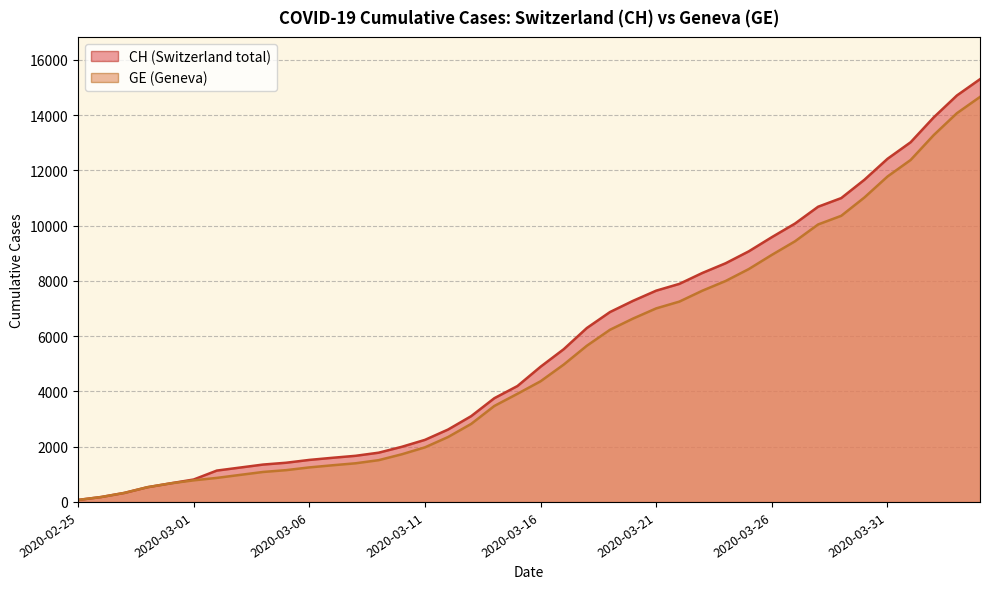

Reading left to right, list all the values displayed in this chart.

CH: 2020-02-25=72	2020-02-26=178	2020-02-27=326	2020-02-28=533	2020-02-29=673	2020-03-01=812	2020-03-02=1135	2020-03-03=1244	2020-03-04=1353	2020-03-05=1419	2020-03-06=1521	2020-03-07=1598	2020-03-08=1670	2020-03-09=1783	2020-03-10=1996	2020-03-11=2247	2020-03-12=2621	2020-03-13=3106	2020-03-14=3755	2020-03-15=4196	2020-03-16=4895	2020-03-17=5529	2020-03-18=6296	2020-03-19=6874	2020-03-20=7281	2020-03-21=7649	2020-03-22=7894	2020-03-23=8291	2020-03-24=8640	2020-03-25=9071	2020-03-26=9586	2020-03-27=10077	2020-03-28=10687	2020-03-29=11000	2020-03-30=11662	2020-03-31=12422	2020-04-01=13021	2020-04-02=13923	2020-04-03=14714	2020-04-04=15304
GE: 2020-02-25=72	2020-02-26=178	2020-02-27=326	2020-02-28=533	2020-02-29=673	2020-03-01=782	2020-03-02=870	2020-03-03=978	2020-03-04=1085	2020-03-05=1151	2020-03-06=1250	2020-03-07=1327	2020-03-08=1399	2020-03-09=1512	2020-03-10=1725	2020-03-11=1976	2020-03-12=2350	2020-03-13=2825	2020-03-14=3474	2020-03-15=3915	2020-03-16=4368	2020-03-17=4972	2020-03-18=5654	2020-03-19=6232	2020-03-20=6639	2020-03-21=7007	2020-03-22=7252	2020-03-23=7649	2020-03-24=7998	2020-03-25=8429	2020-03-26=8944	2020-03-27=9435	2020-03-28=10045	2020-03-29=10358	2020-03-30=11020	2020-03-31=11780	2020-04-01=12379	2020-04-02=13281	2020-04-03=14072	2020-04-04=14662